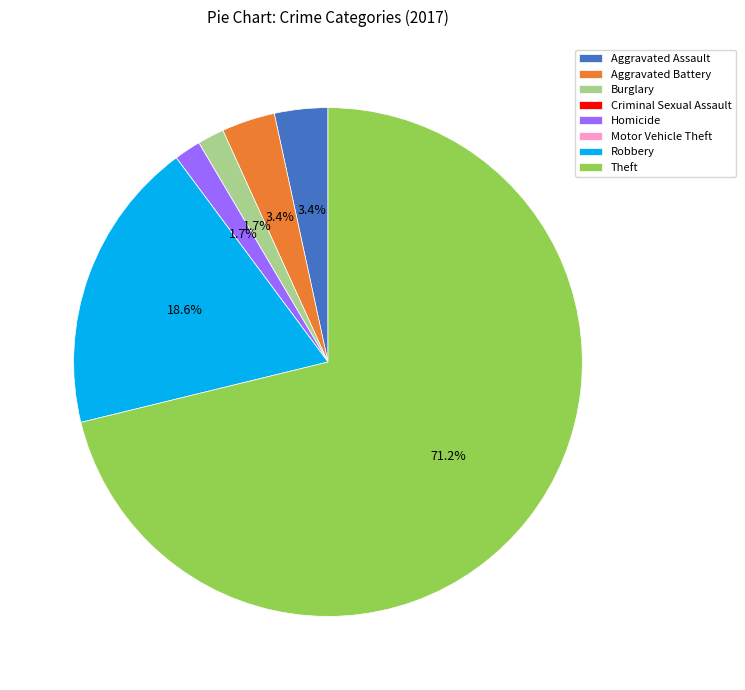

What is the largest slice in the pie chart?

Theft